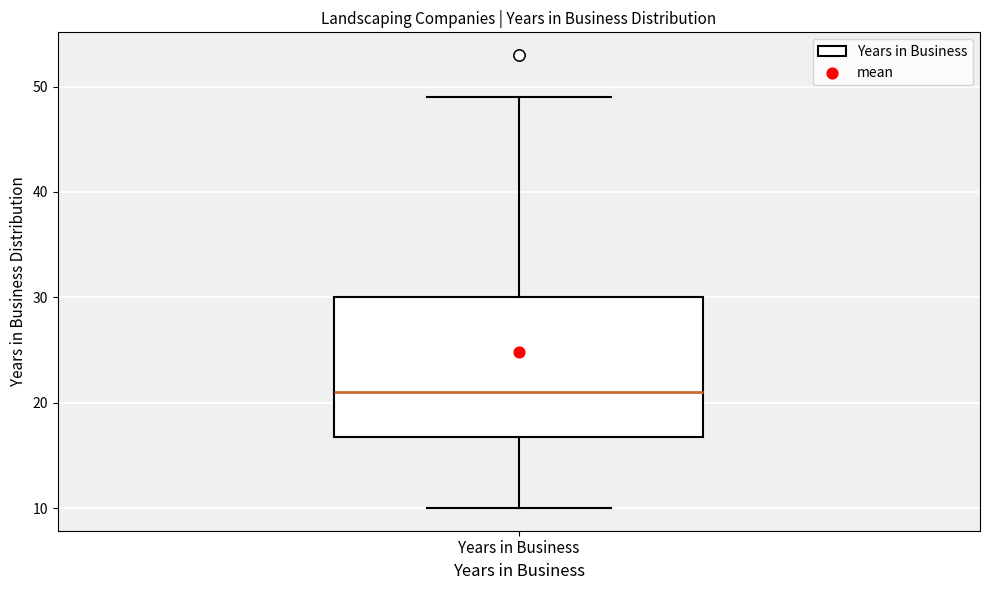

Read this box plot against the y-axis: the position of the median line, the range covered by the box, and the ends of both whiskers. The values are not printed on the chart, so give them approximately, as read against the axis.

median 21, box 17 to 30, whiskers 10 to 49